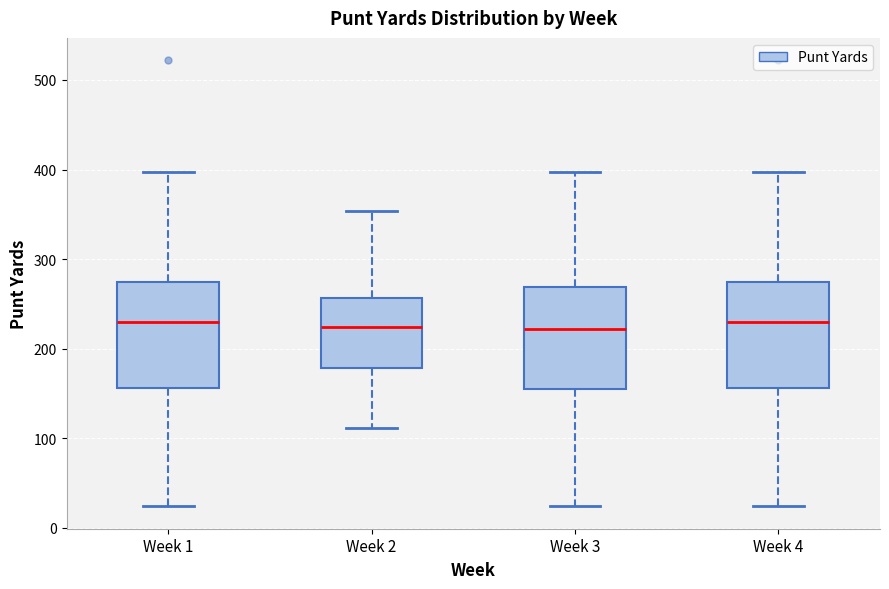

Where is the lower edge of the box for Week 3 on the y-axis? The values are not printed on the chart, so give them approximately, as read against the axis.

160